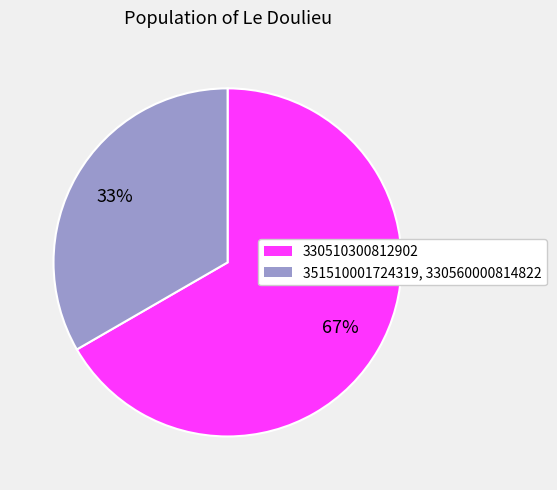

Is there a majority slice in this chart?

Yes